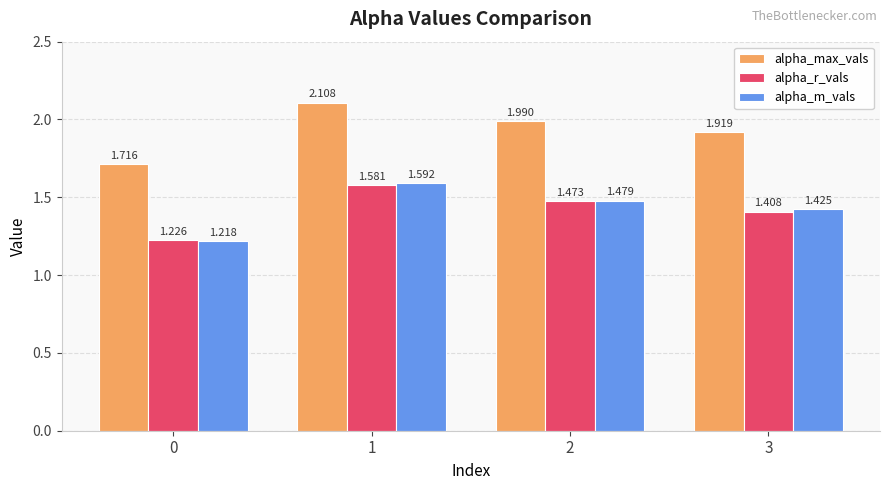

At 1, list the series in order from smallest to largest.

alpha_r_vals, alpha_m_vals, alpha_max_vals